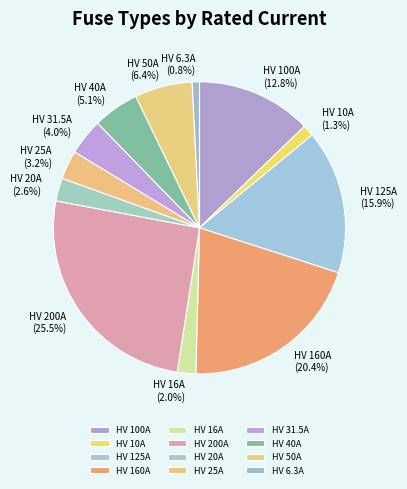

What is the total percentage of HV 25A and HV 16A?

5.2%